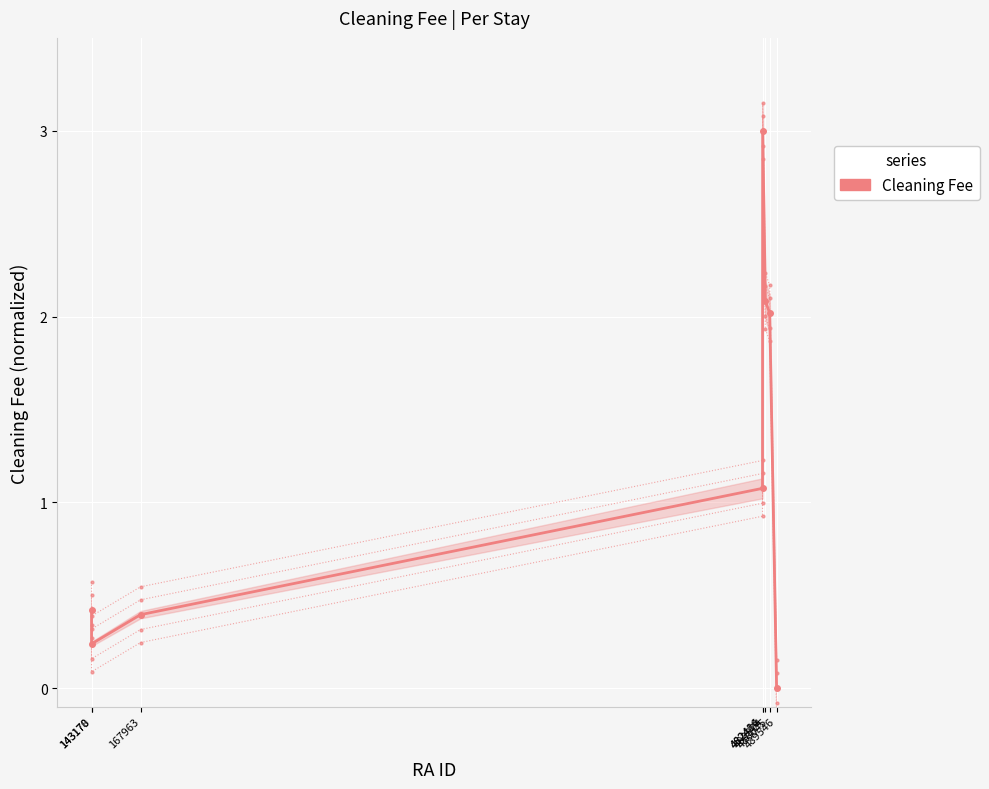

True or false: the data shows 0.4 at 143170.

True